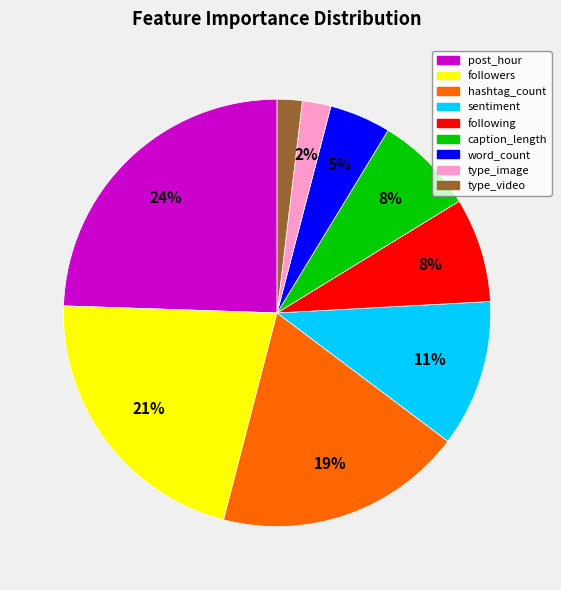

Count the number of slices in the pie.

9